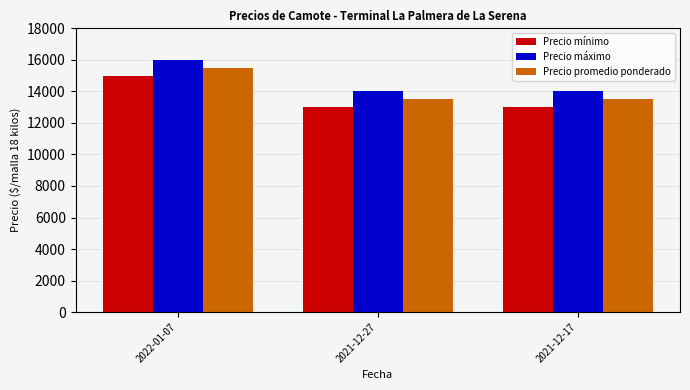

Which series has the largest total across all categories?

Precio máximo